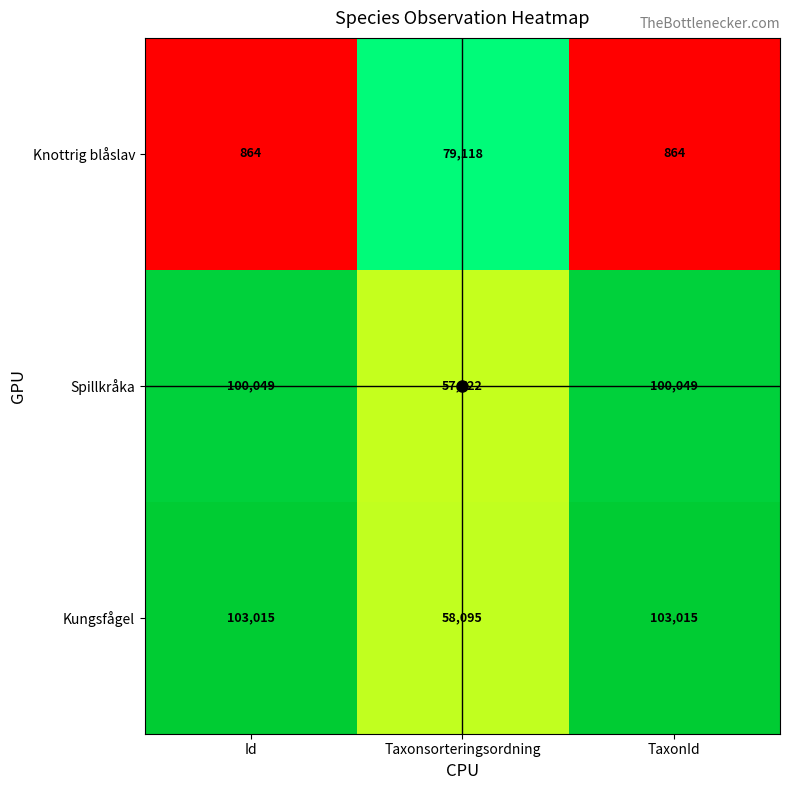

What is the sum of the Kungsfågel values at Taxonsorteringsordning and Id?

161110